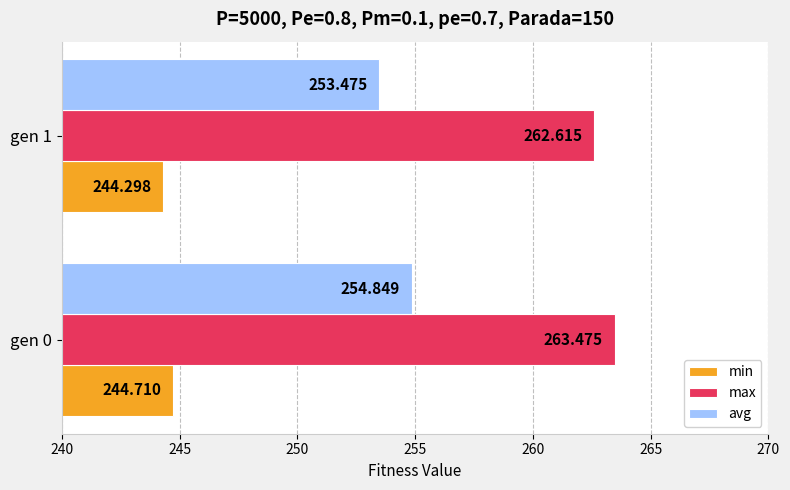

At which category is the sum across all series the highest?

gen 0